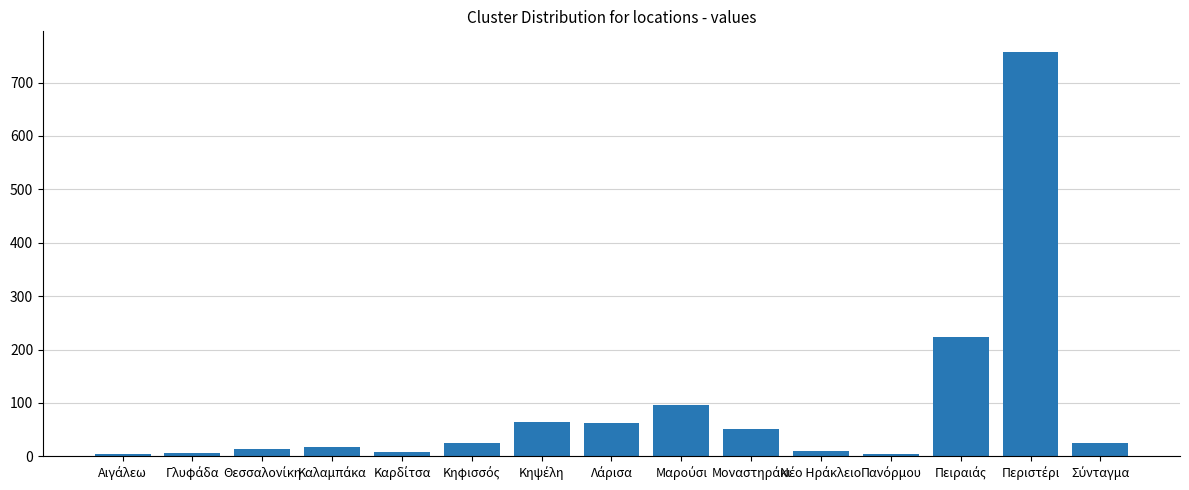

What is the value of the 6th bar from the left?

24.0